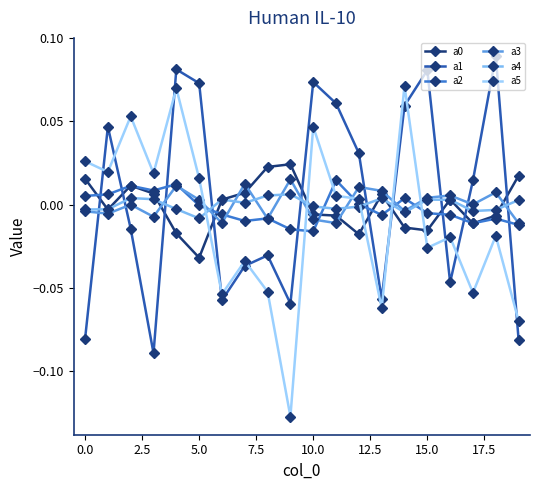

True or false: a0 and a1 cross at least once.

True